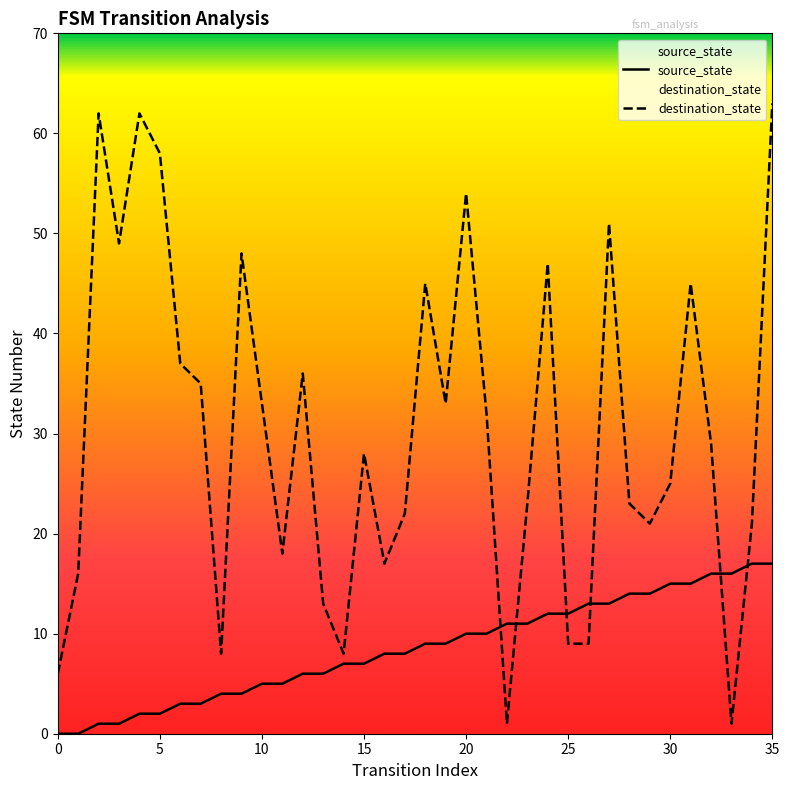

At which label does destination_state reach its peak?

35